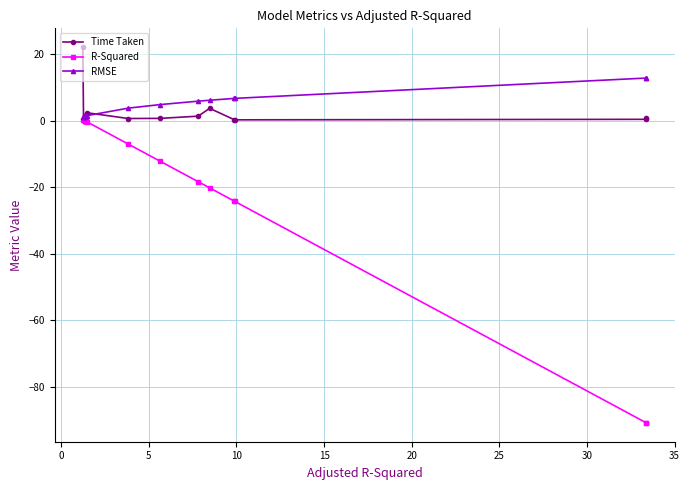

Which series has the widest spread of values?

R-Squared